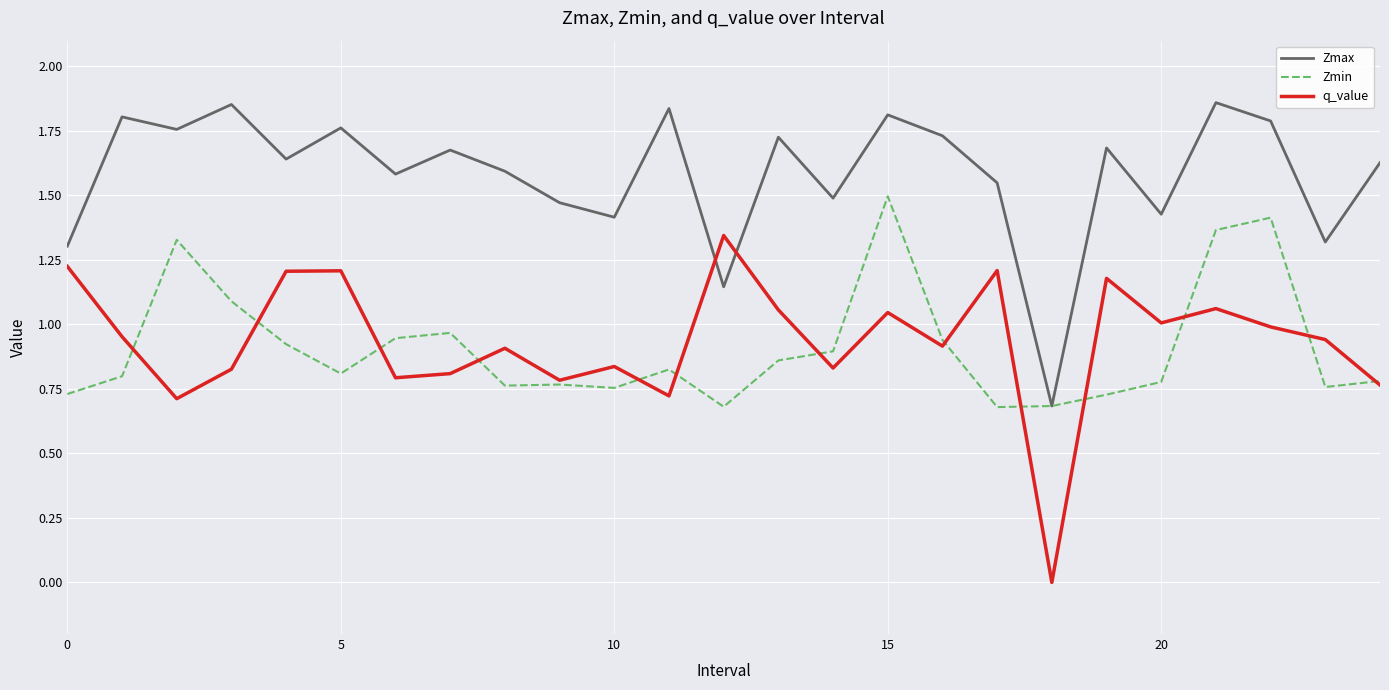

Which series has the widest spread of values?

q_value